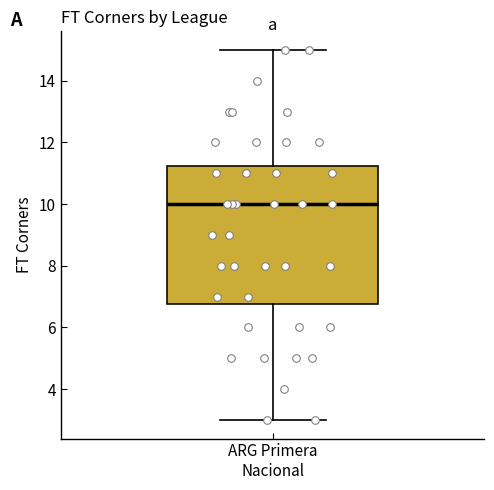

Read this box plot against the y-axis: the position of the median line, the range covered by the box, and the ends of both whiskers. The values are not printed on the chart, so give them approximately, as read against the axis.

median 10.0, box 6.8 to 11.2, whiskers 3.0 to 15.0